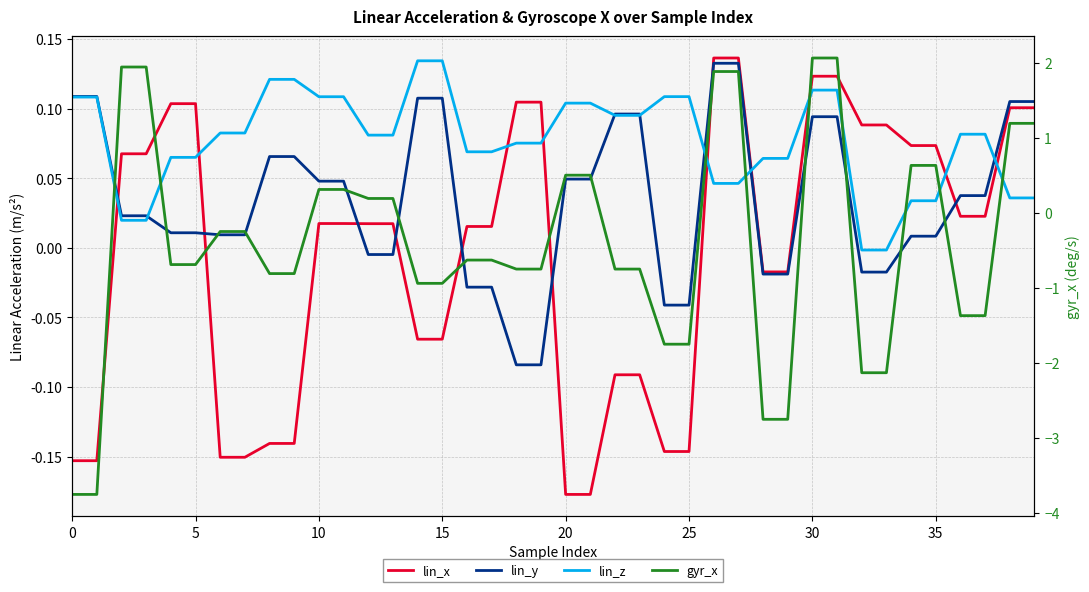

True or false: lin_z and gyr_x cross at least once.

True